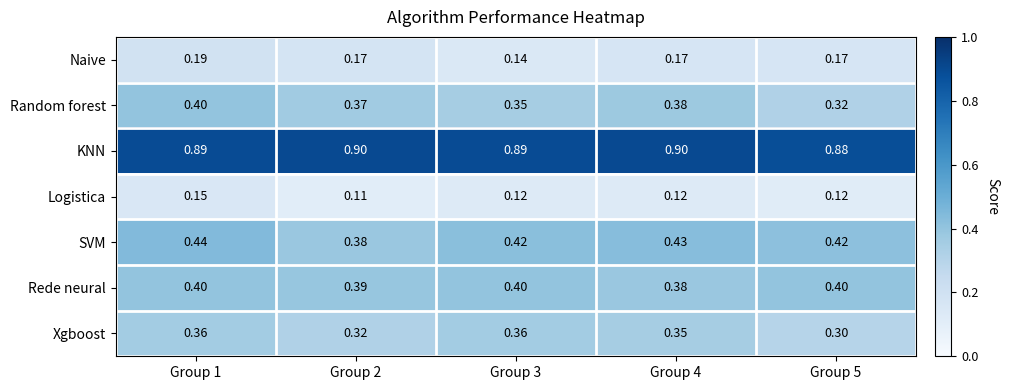

Is the value of Random forest at Group 2 greater than the value of Xgboost at Group 3?

Yes